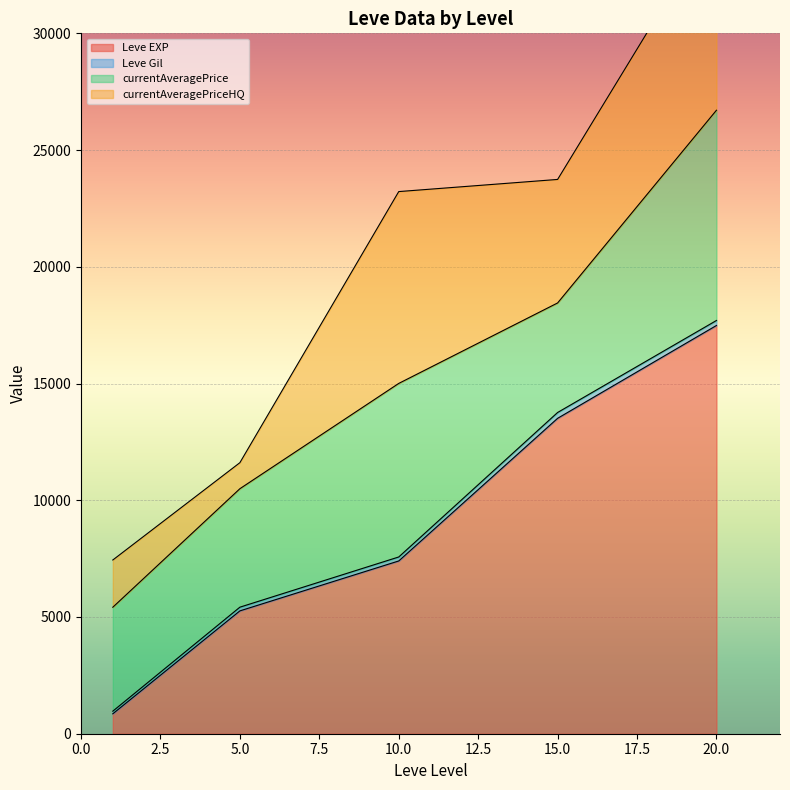

The value of Leve EXP at 5.0 is 5261.7. True or false?

True